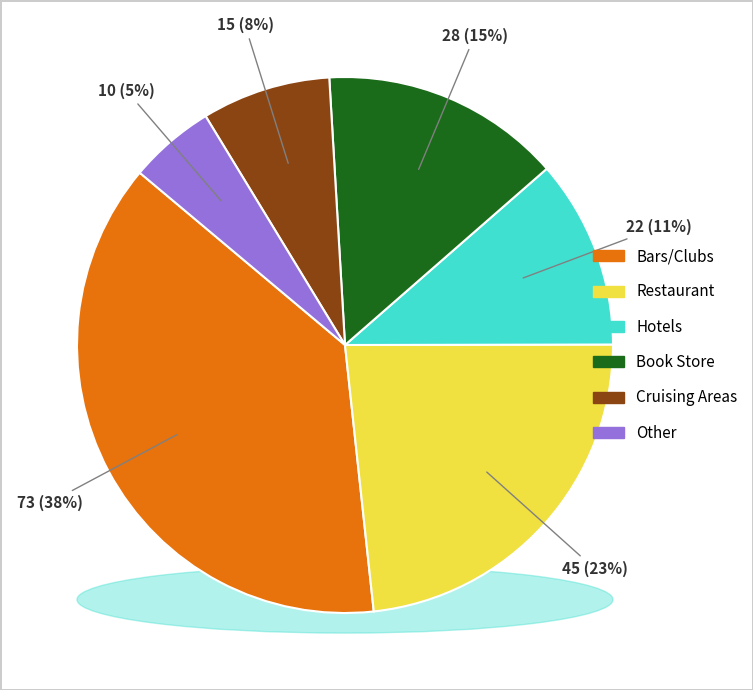

Is there a majority slice in this chart?

No